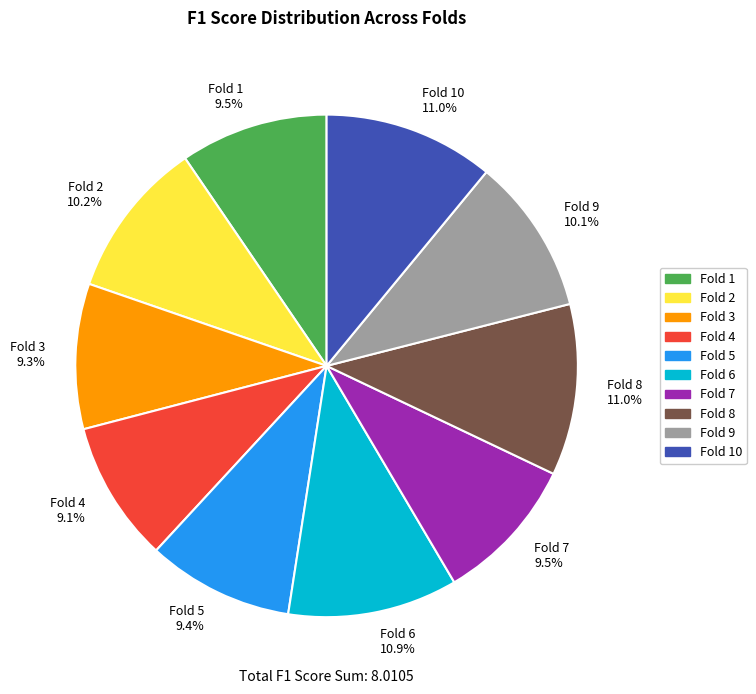

Is there a majority slice in this chart?

No